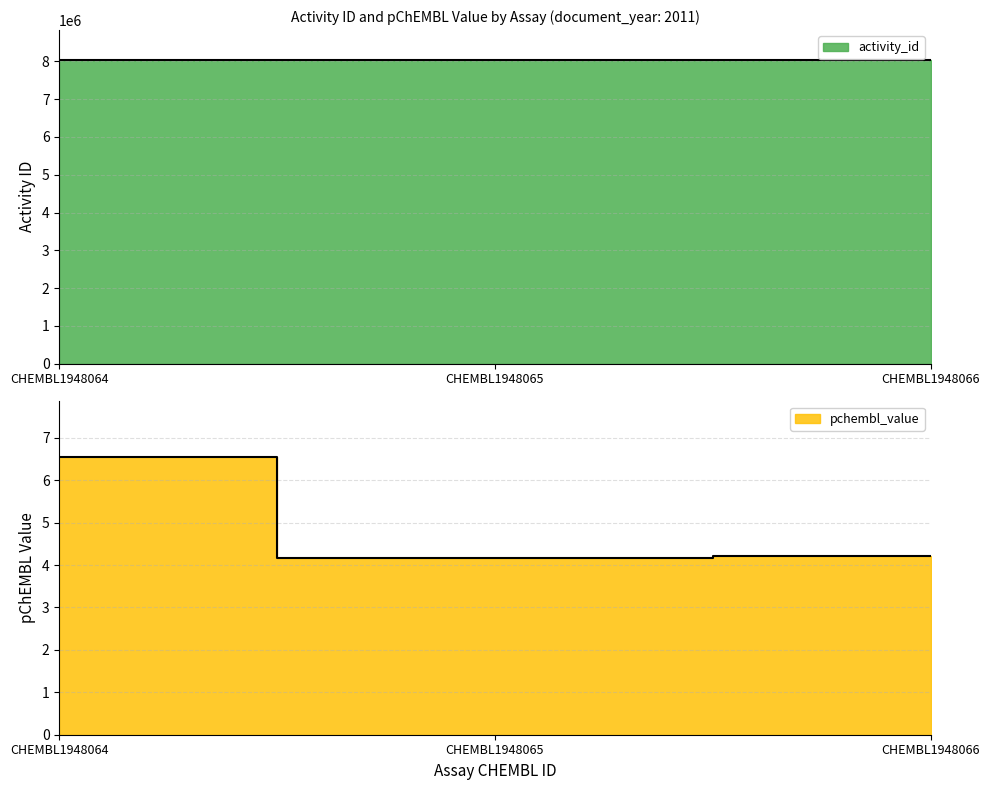

What is the sum of all pchembl_value values?

14.9